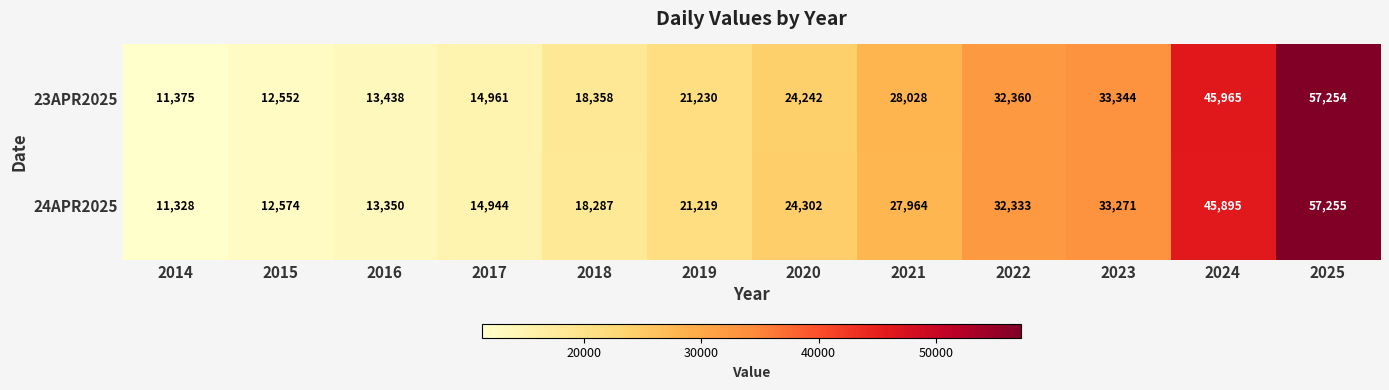

What is the difference between the highest and lowest values at 2014?

47